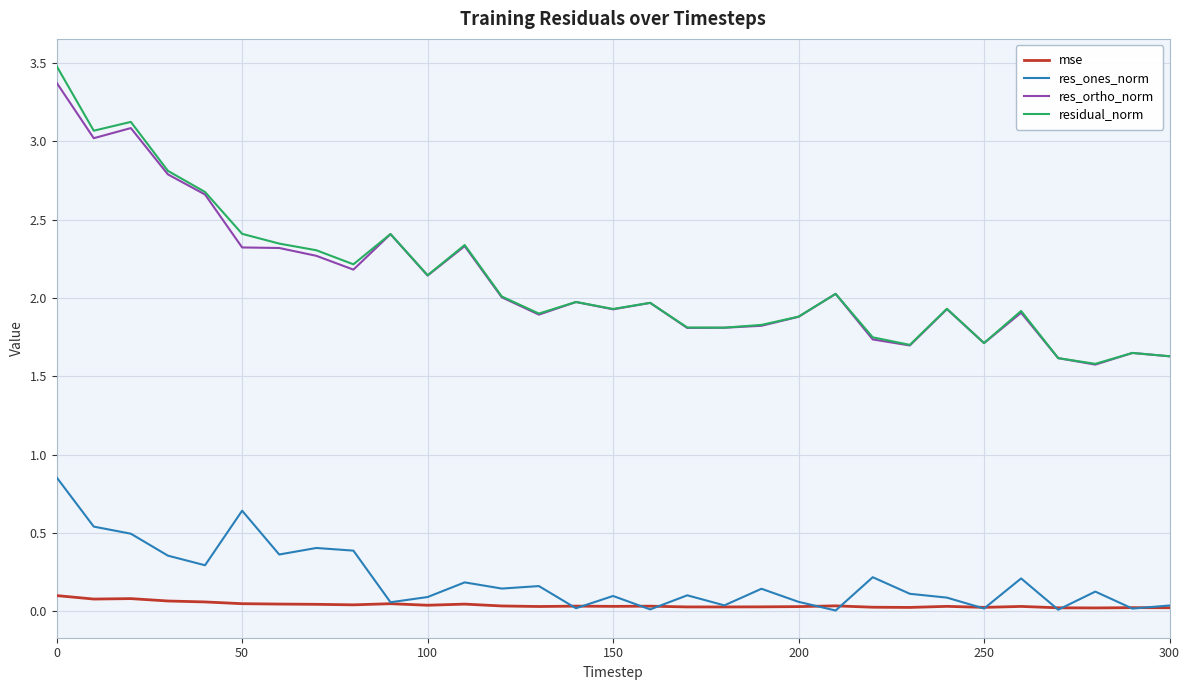

Which series has the widest spread of values?

residual_norm